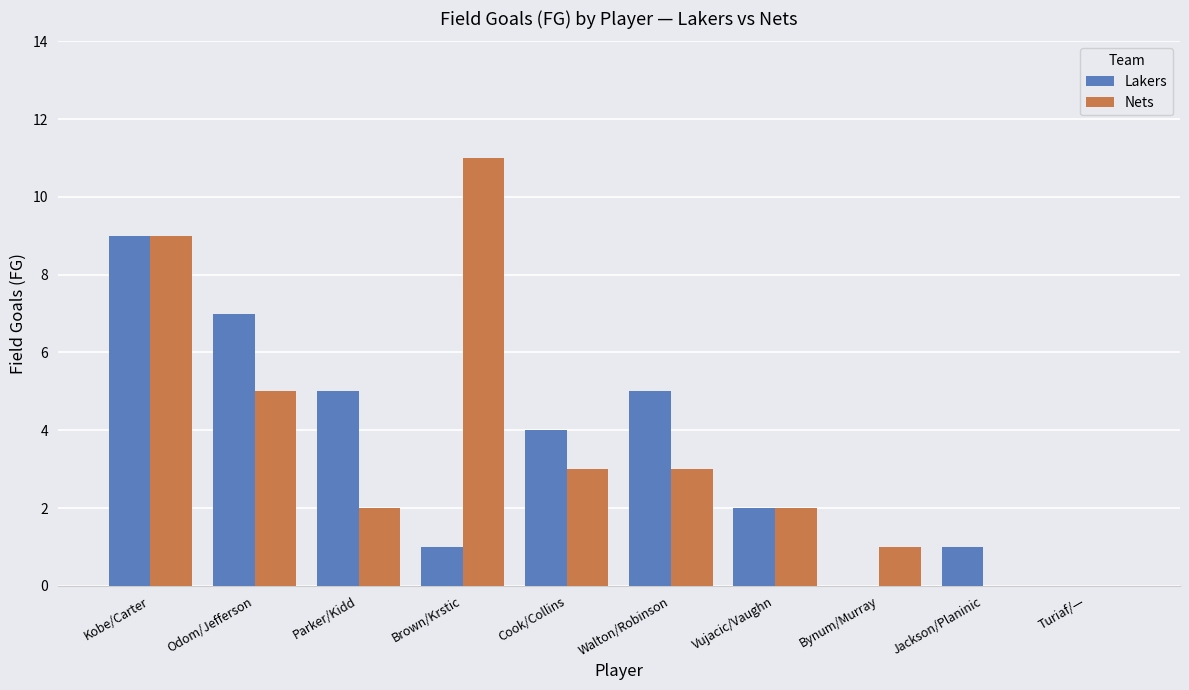

Reading right to left, transcribe all the data shown in this chart.

Lakers: 0	1	0	2	5	4	1	5	7	9
Nets: 0	0	1	2	3	3	11	2	5	9